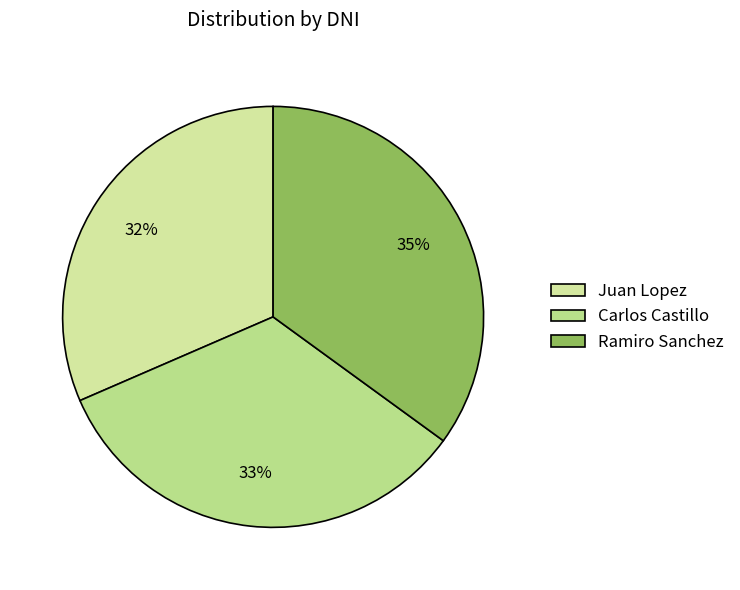

Which slice is the smallest?

Juan Lopez